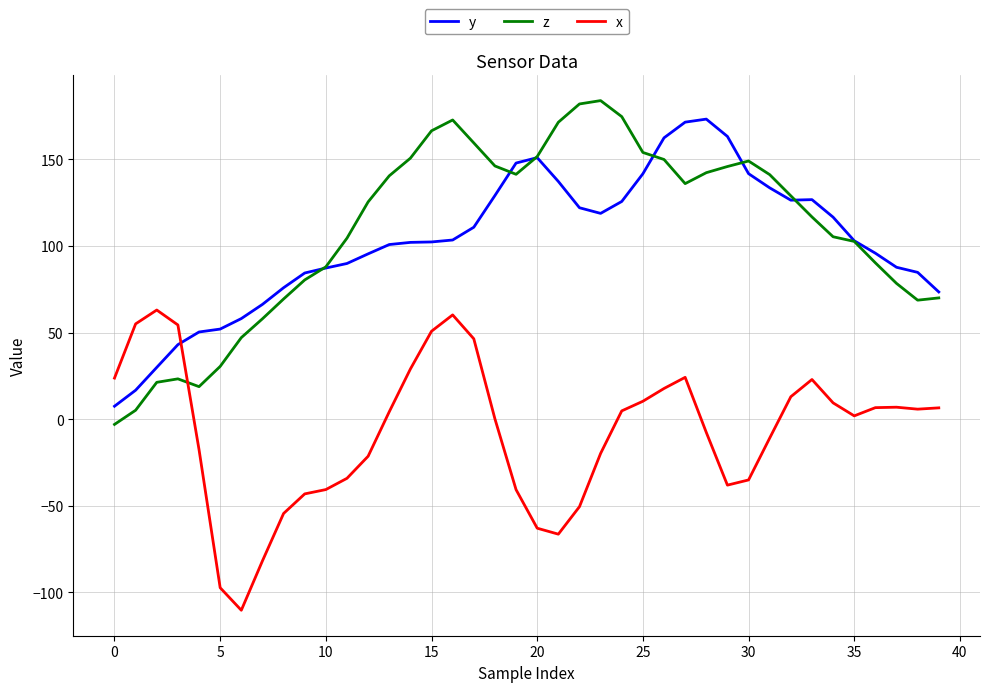

True or false: z and x intersect in this chart.

True